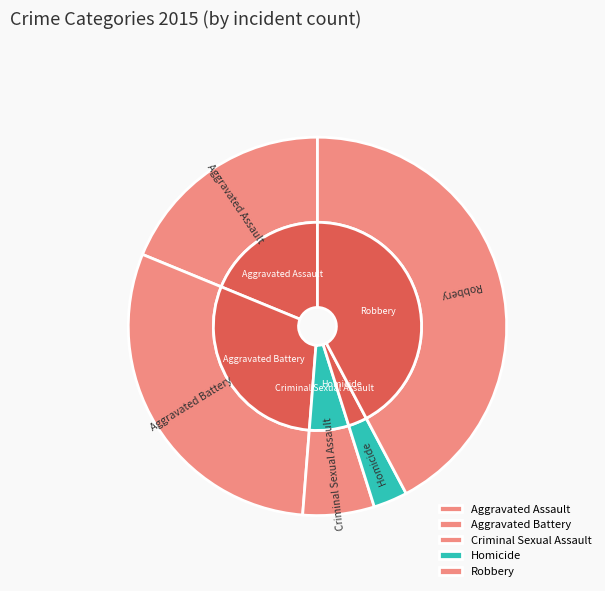

What is the largest slice in the pie chart?

Robbery